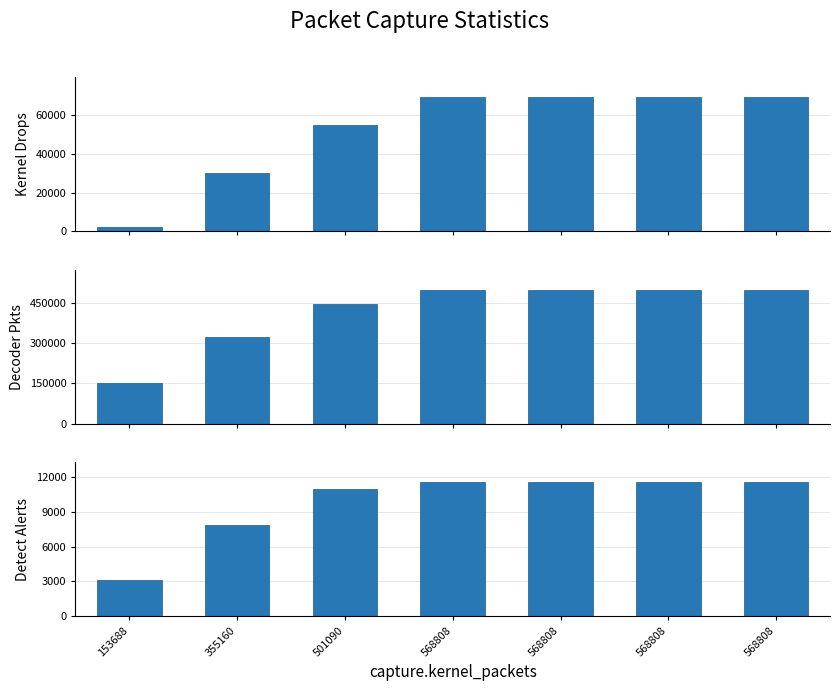

Reading left to right, extract all data points from this chart.

capture.kernel_drops: 1956	29922	54977	69508	69508	69508	69508
decoder.pkts: 151398	323796	444542	499300	499300	499300	499300
detect.alert: 3089	7863	10937	11544	11544	11544	11544